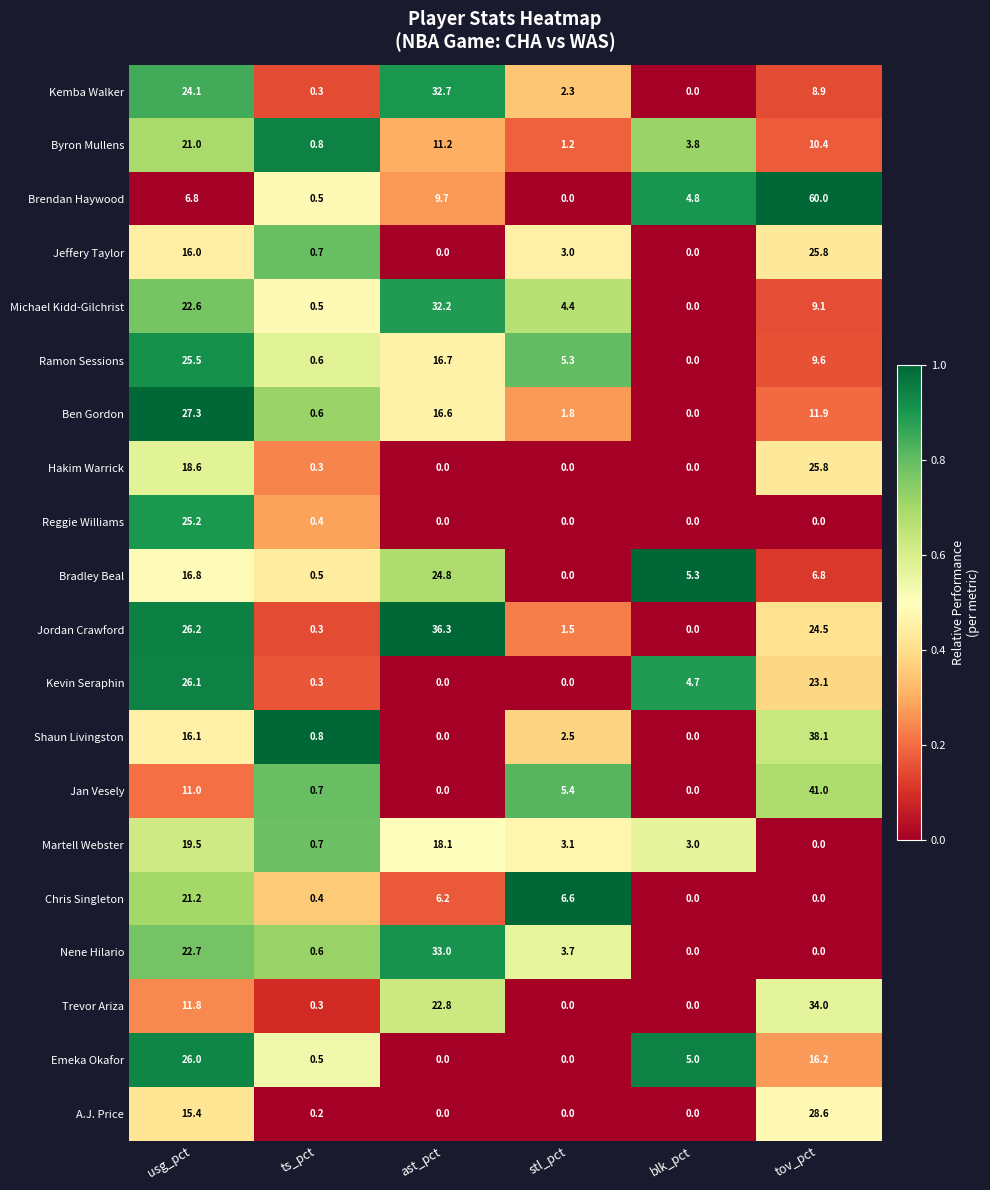

At how many categories does at least one series exceed 0?

6